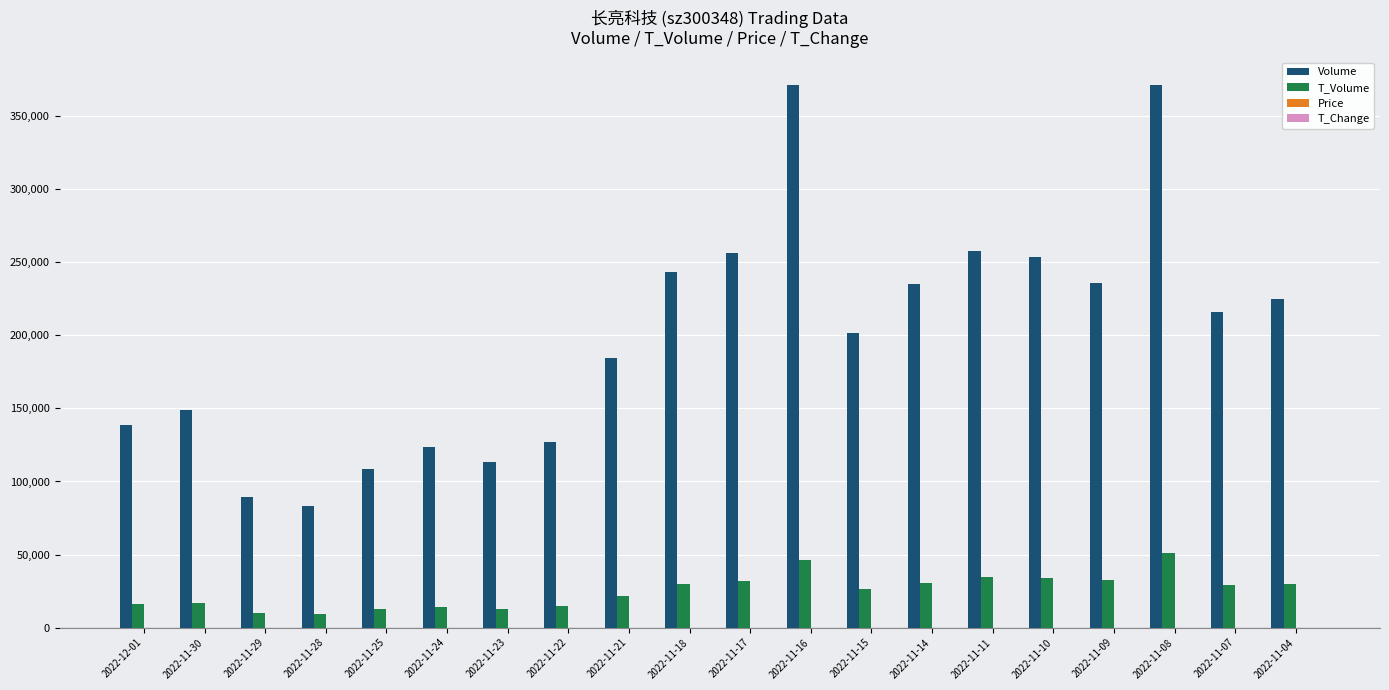

Which series has the largest total across all categories?

Volume